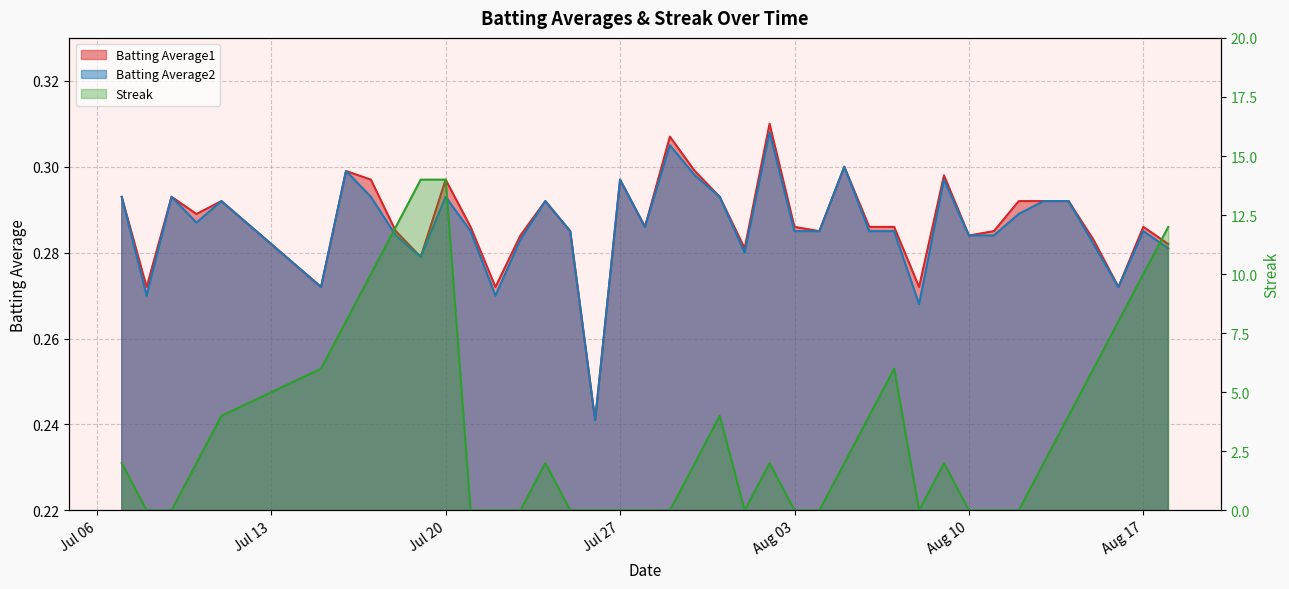

Reading right to left, transcribe all the data shown in this chart.

Batting Average1: 0.3	0.3	0.3	0.3	0.3	0.3	0.3	0.3	0.3	0.3	0.3	0.3	0.3	0.3	0.3	0.3	0.3	0.3	0.3	0.3	0.3	0.3	0.3	0.2	0.3	0.3	0.3	0.3	0.3	0.3	0.3	0.3	0.3	0.3	0.3	0.3	0.3	0.3	0.3	0.3
Batting Average2: 0.3	0.3	0.3	0.3	0.3	0.3	0.3	0.3	0.3	0.3	0.3	0.3	0.3	0.3	0.3	0.3	0.3	0.3	0.3	0.3	0.3	0.3	0.3	0.2	0.3	0.3	0.3	0.3	0.3	0.3	0.3	0.3	0.3	0.3	0.3	0.3	0.3	0.3	0.3	0.3
Streak: 12.0	10.0	8.0	6.0	4.0	2.0	0.0	0.0	0.0	2.0	0.0	6.0	4.0	2.0	0.0	0.0	2.0	0.0	4.0	2.0	0.0	0.0	0.0	0.0	0.0	2.0	0.0	0.0	0.0	14.0	14.0	12.0	10.0	8.0	6.0	4.0	2.0	0.0	0.0	2.0